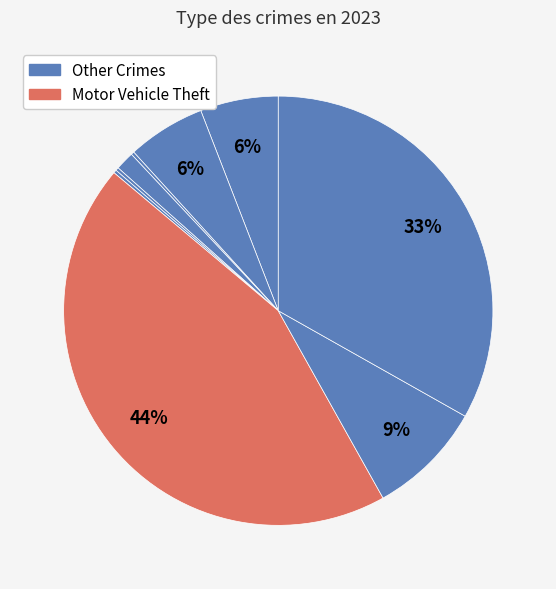

To the nearest percent, what is the average slice percentage?

11%